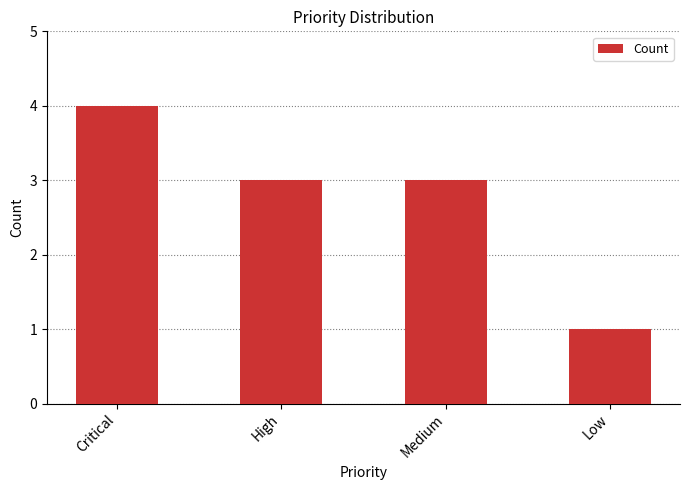

Approximately how many times larger is the value at Low compared to High?

0.3